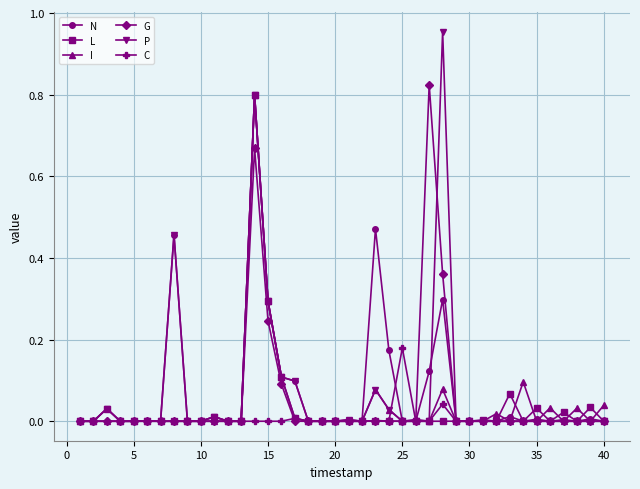

Which series has the largest range (max minus min)?

P